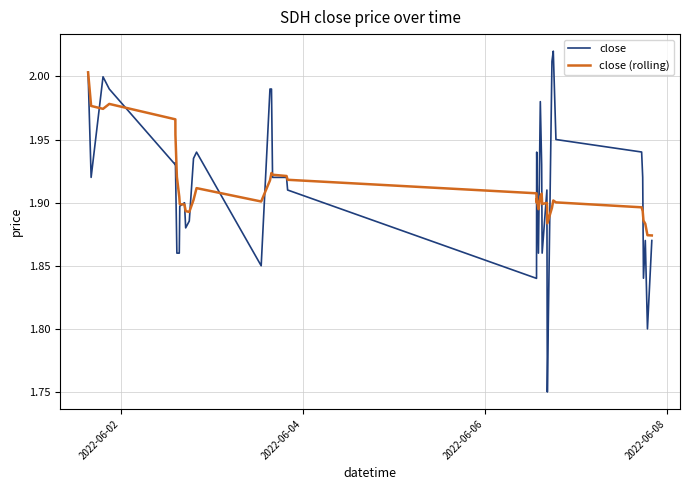

List the series in order of their peak value, lowest first.

close (rolling), close